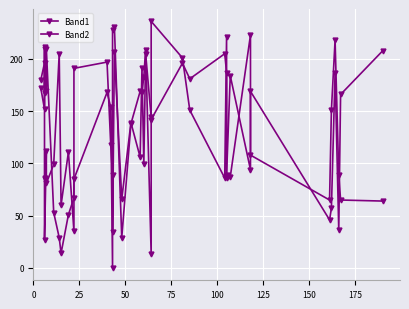

True or false: Band1 and Band2 cross at least once.

True